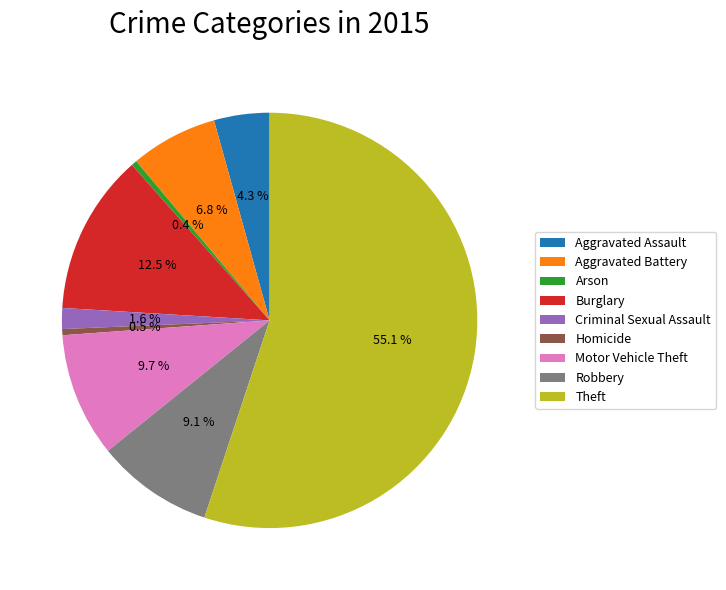

What is the largest slice in the pie chart?

Theft